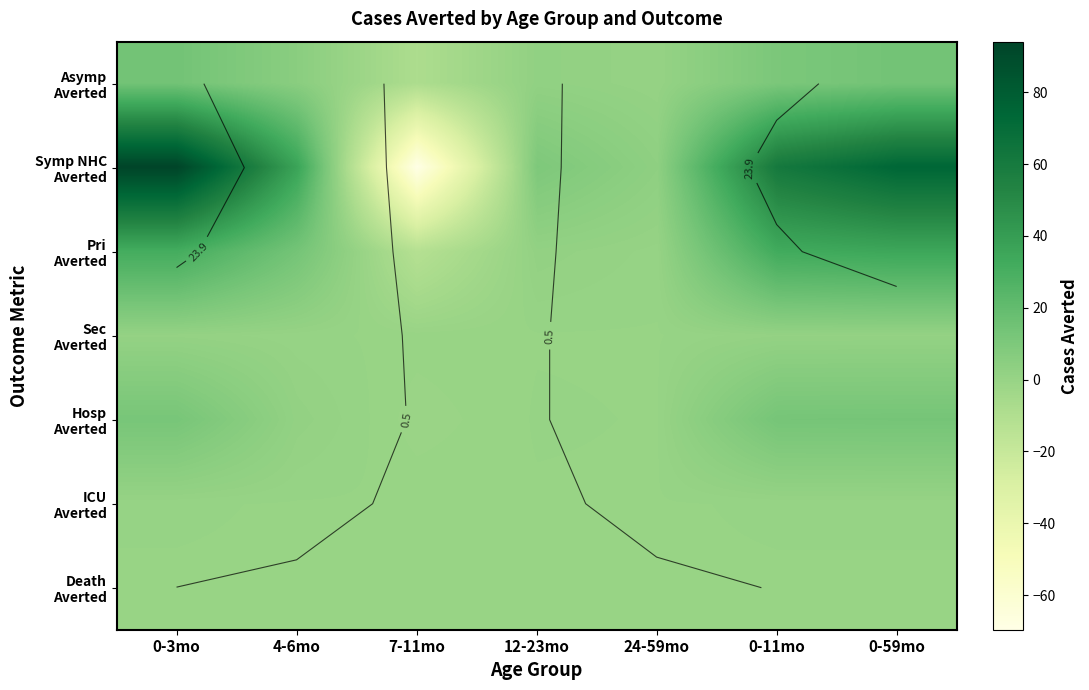

Between 0-3mo and 0-59mo, which is larger?

0-3mo